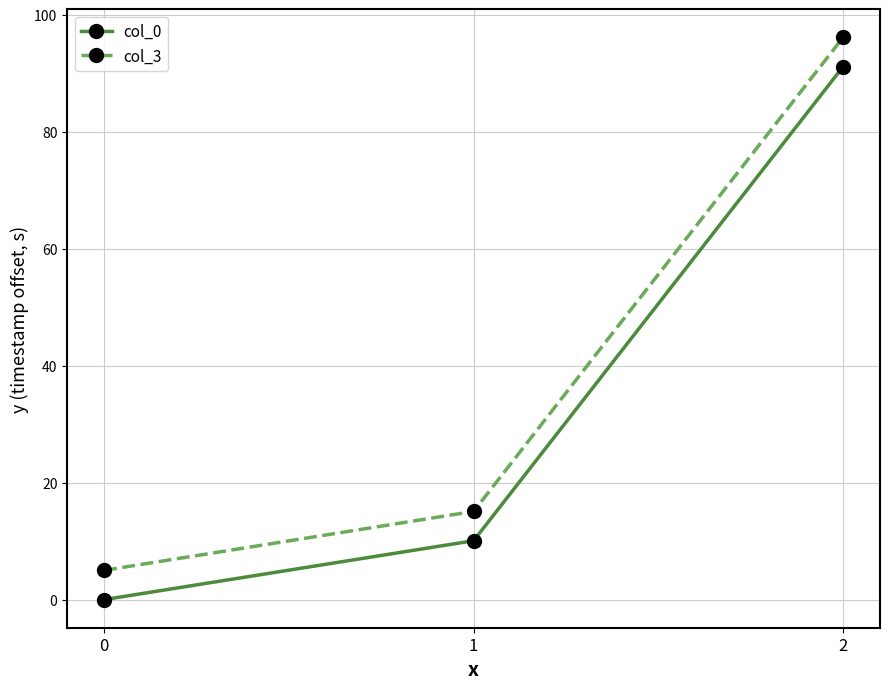

Reading left to right, transcribe all the data shown in this chart.

col_0: 0=0.0	1=10.1	2=91.2
col_3: 0=5.0	1=15.1	2=96.2